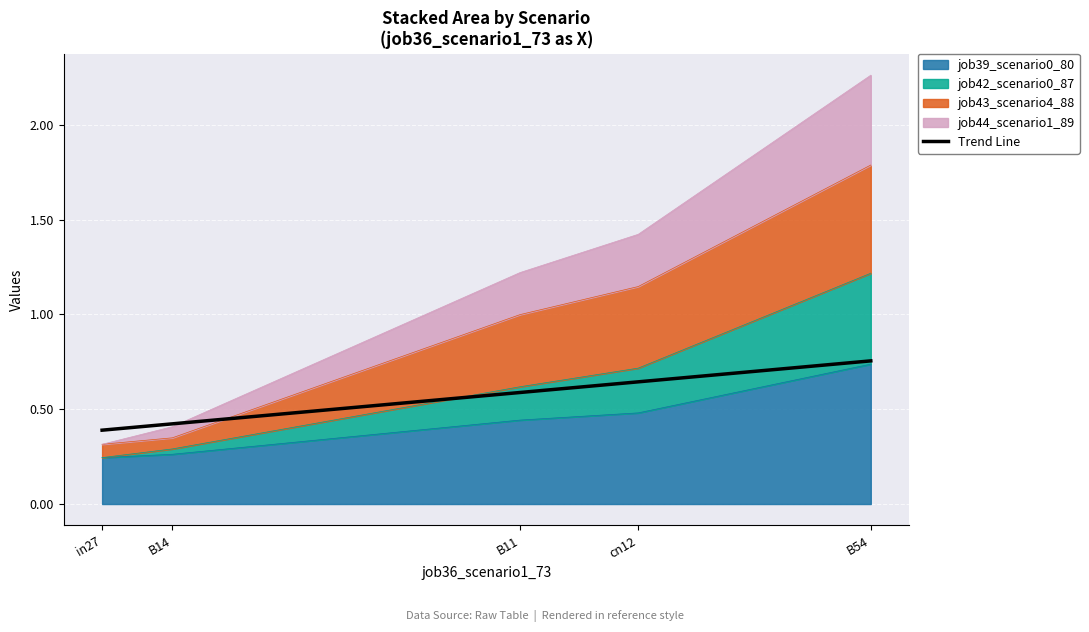

The chart shows a value of 0.6 at B11. True or false?

True